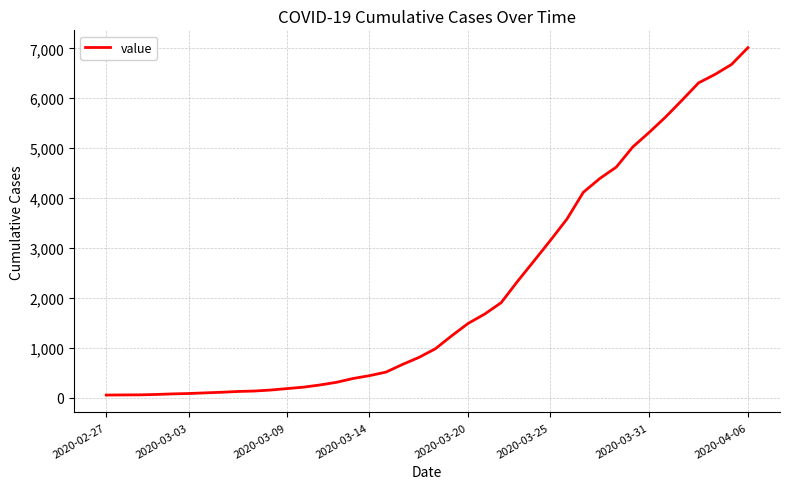

What is the greatest value displayed?

7013